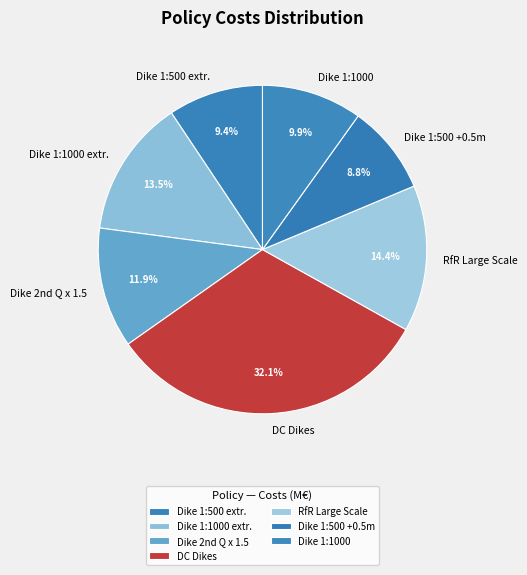

To the nearest percent, what portion does Dike 1:1000 represent?

10%